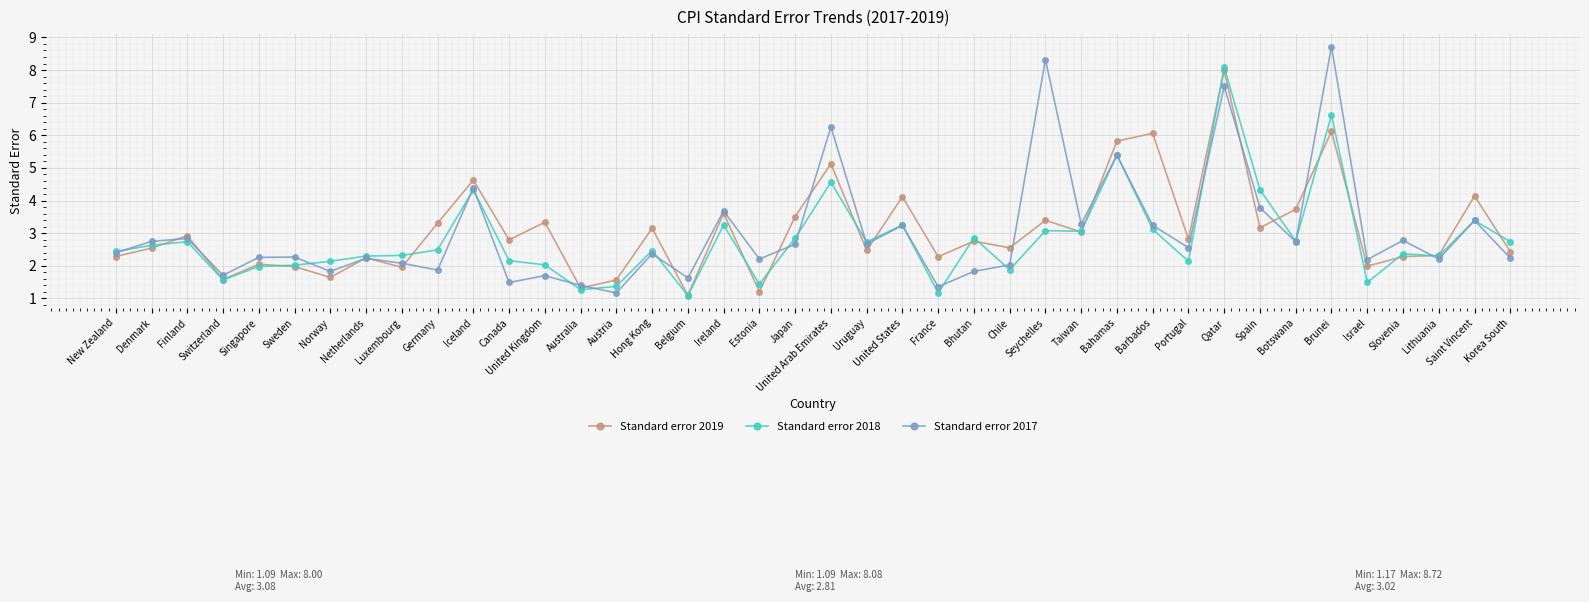

Where does the Standard error 2018 series first go above 2?

New Zealand